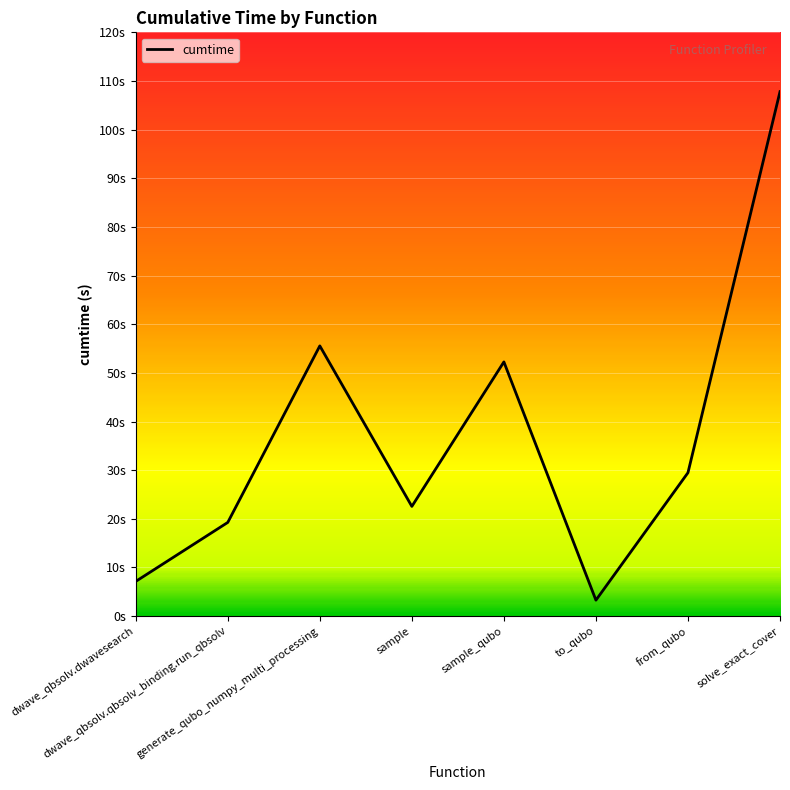

What is the smallest value displayed?

3.3